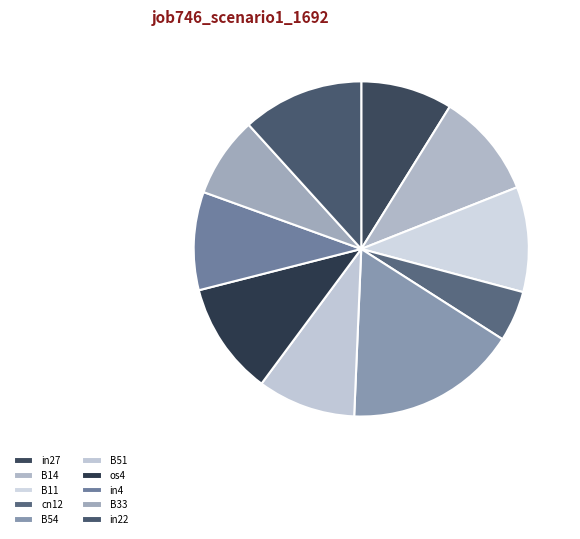

What is the largest slice in the pie chart?

B54